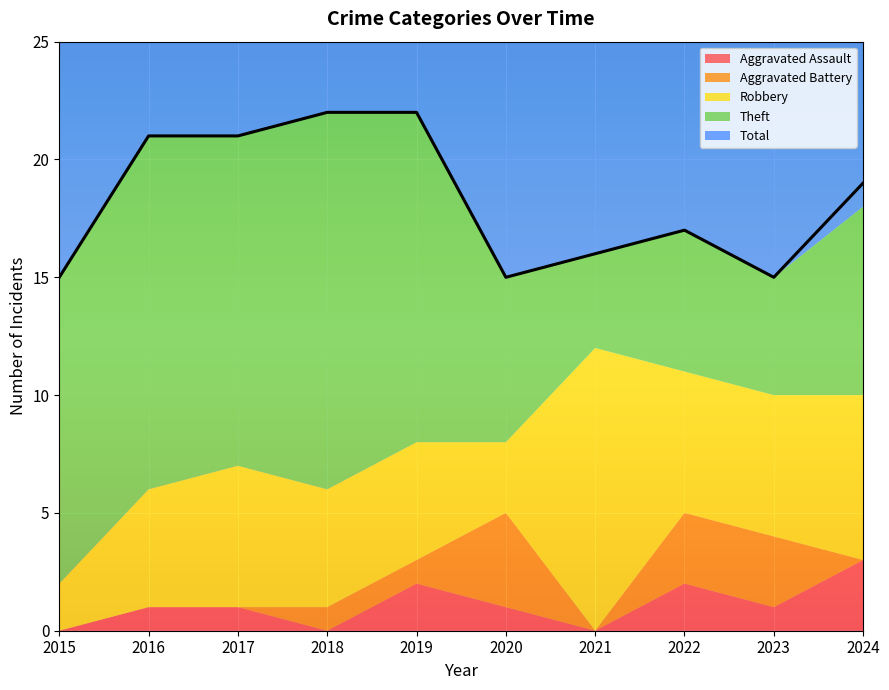

What is the spread (max minus min) of values at 2019?

21